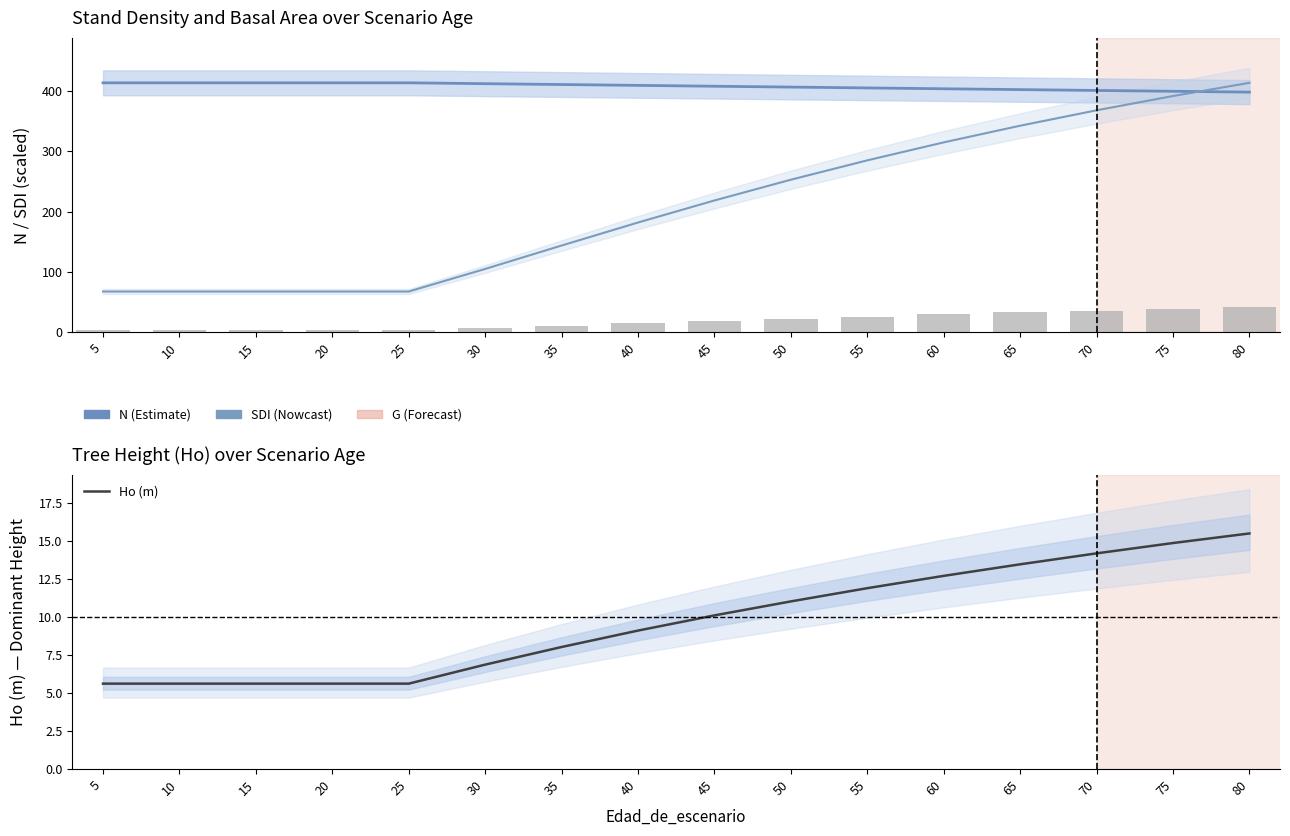

Which series has the largest total across all categories?

N (stems/ha)